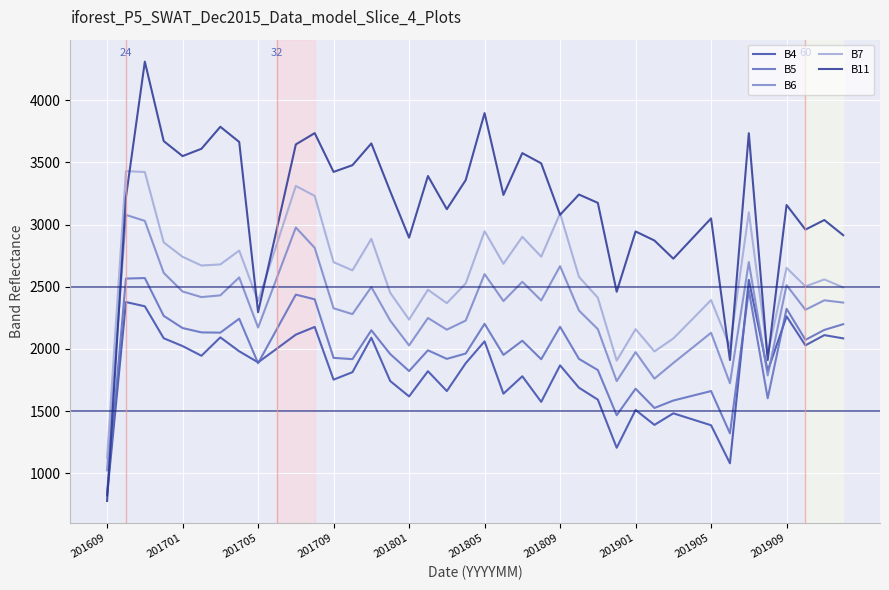

Is this an area chart (filled region under the line)?

No